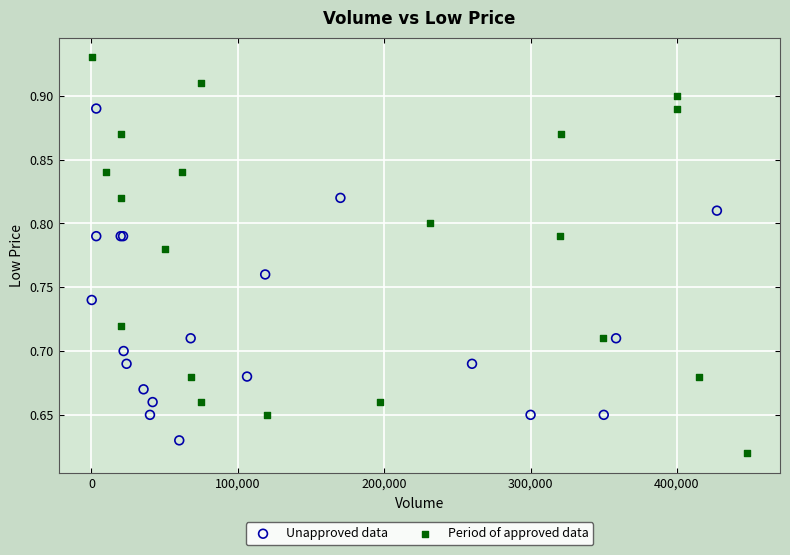

Which series has the largest Y range (max minus min)?

Period of approved data